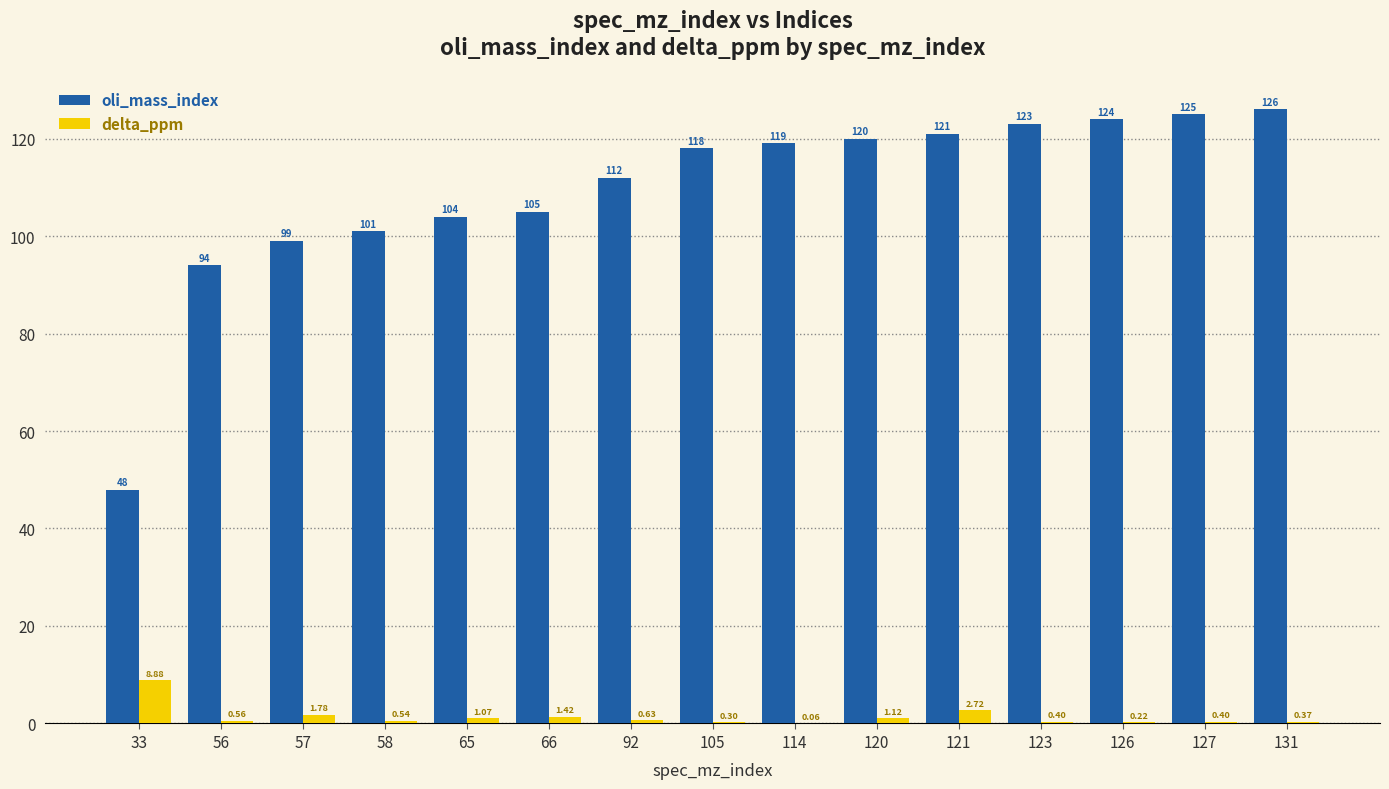

What is the sum of the oli_mass_index values at 57 and 127?

224.0